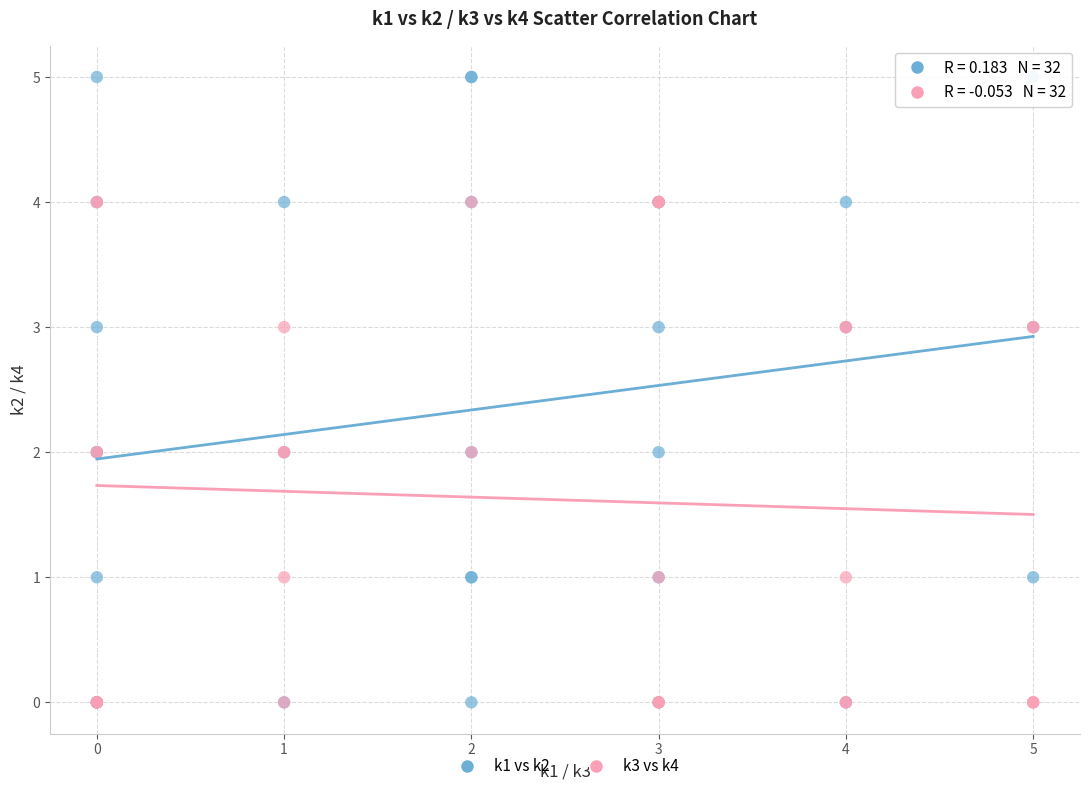

Which series contains the highest Y value?

k1 vs k2